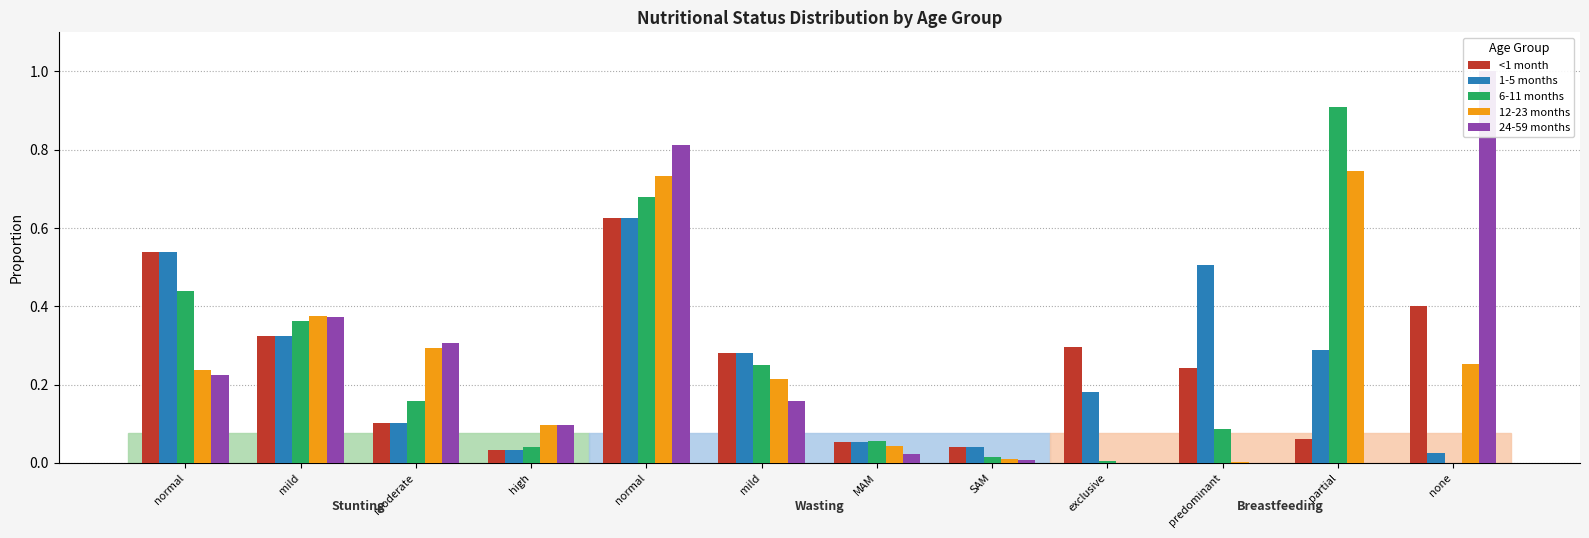

The value of 6-11 months at predominant is 0.0. True or false?

False